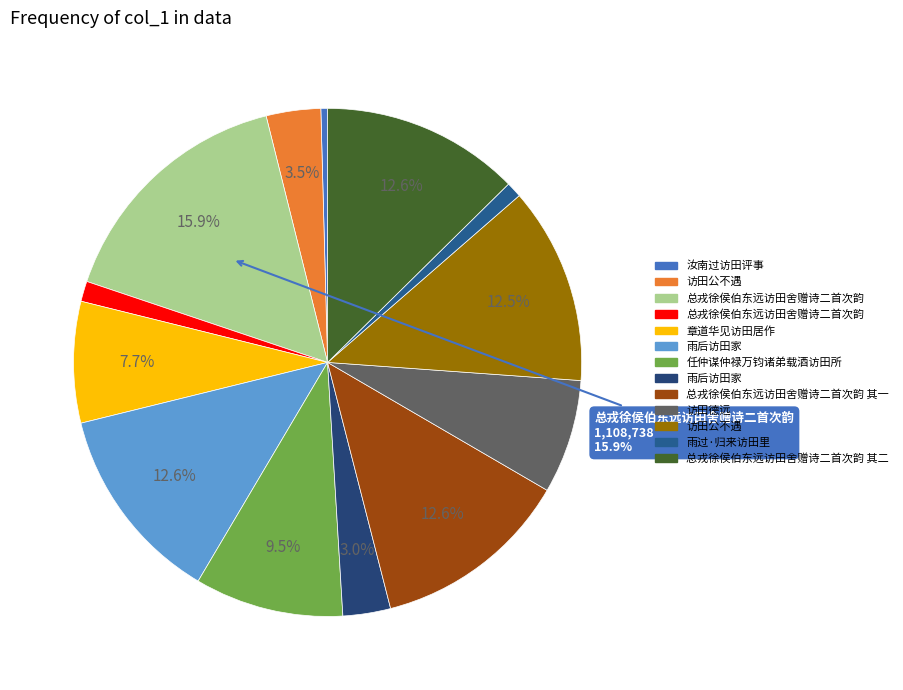

Rank the categories by value from highest to lowest.

总戎徐侯伯东远访田舍赠诗二首次韵, 雨后访田家, 总戎徐侯伯东远访田舍赠诗二首次韵 其二, 总戎徐侯伯东远访田舍赠诗二首次韵 其一, 访田公不遇, 任仲谋仲禄万钧诸弟载酒访田所, 章道华见访田居作, 访田德远, 访田公不遇, 雨后访田家, 总戎徐侯伯东远访田舍赠诗二首次韵, 雨过·归来访田里, 汝南过访田评事